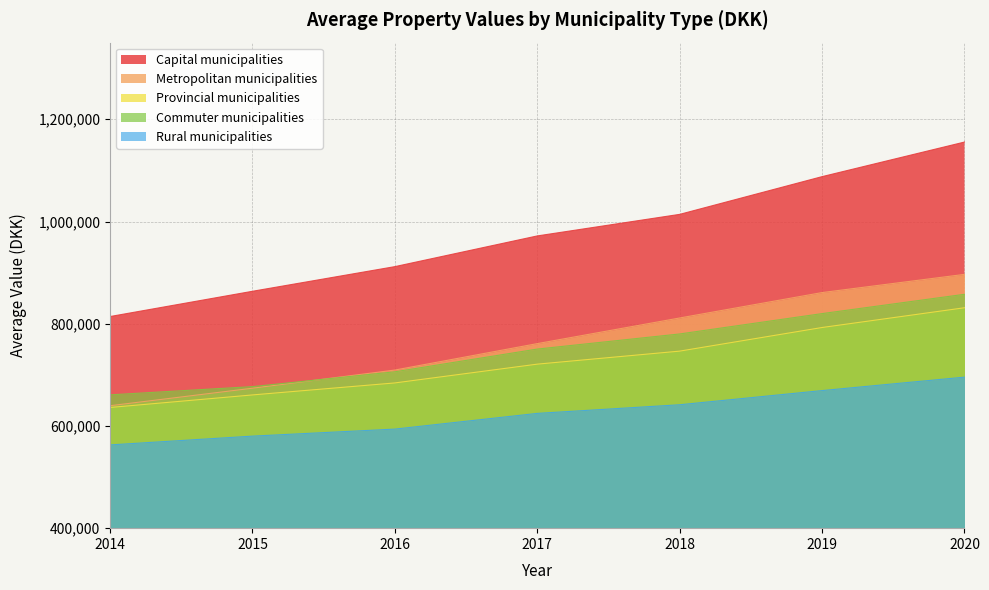

Which series has the largest range (max minus min)?

Capital municipalities